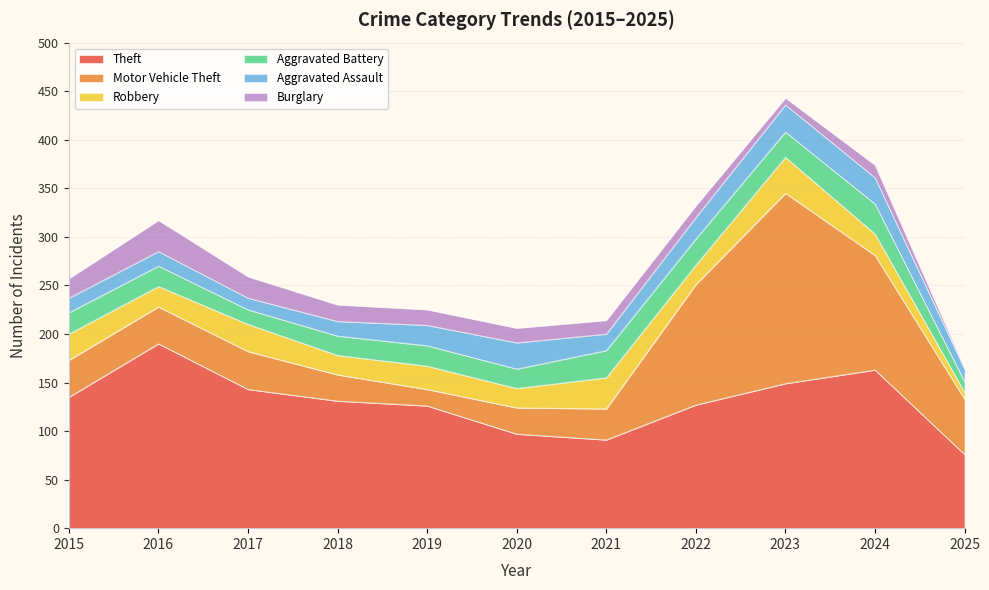

At which label does Motor Vehicle Theft reach its peak?

2023